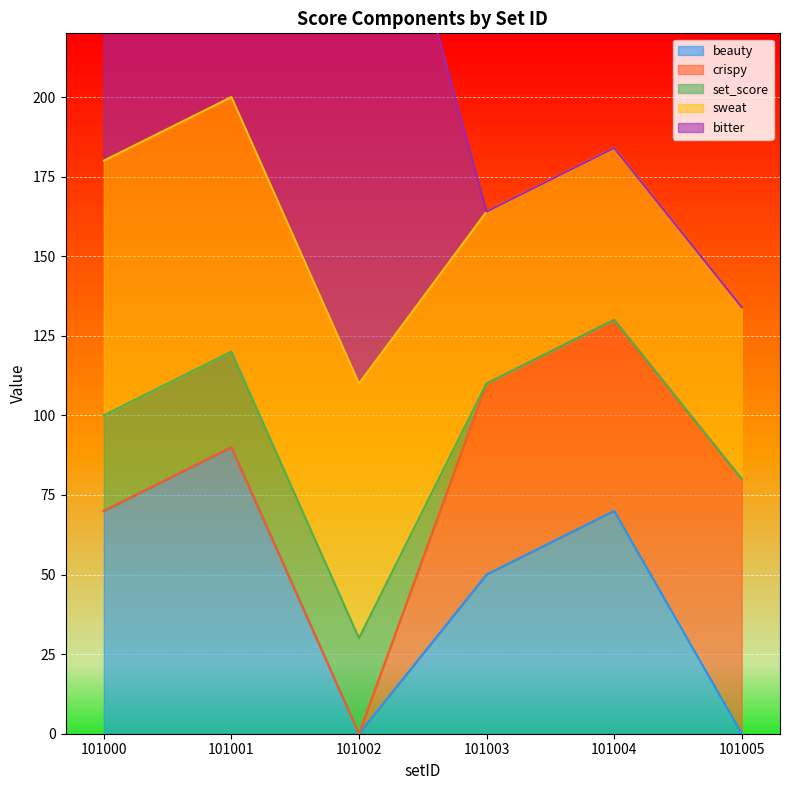

Is it true that crispy equals 60 at 101003?

True